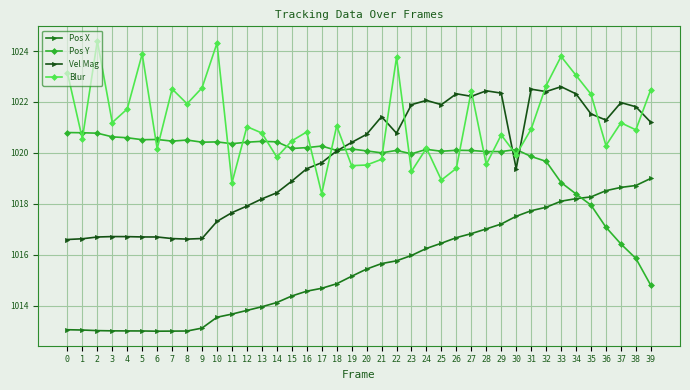

What is the sum of the Blur values at 17 and 28?

2037.9